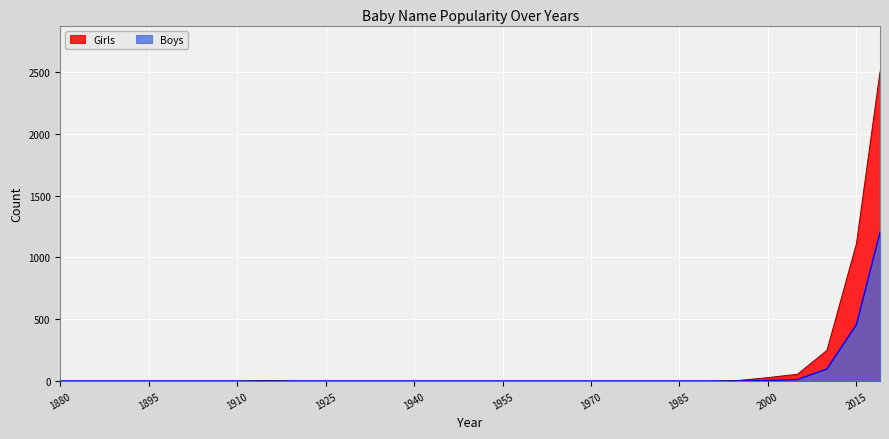

Where is Girls nearest to the value 1250?

2015